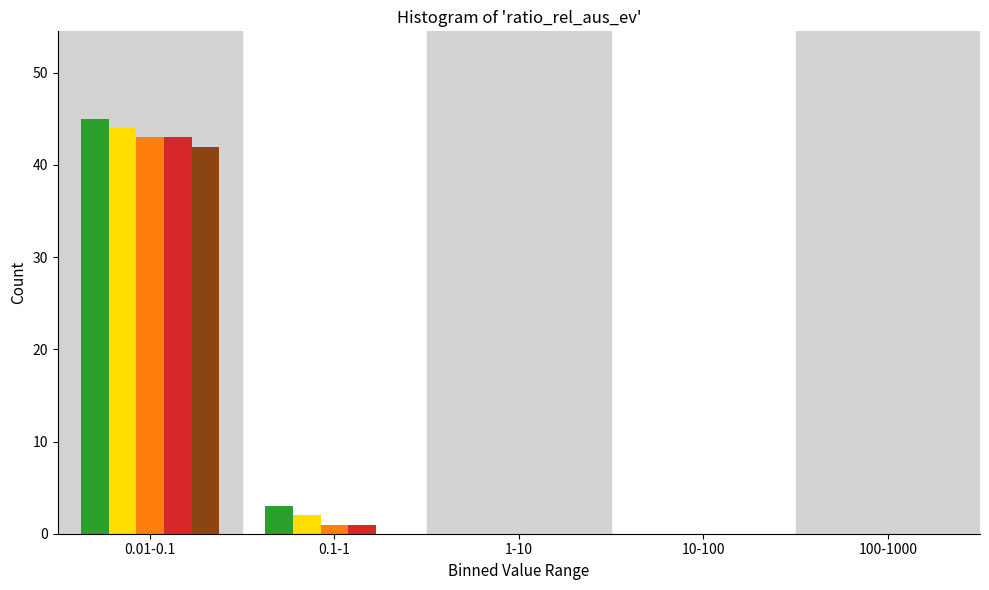

Which label corresponds to the largest value in the chart?

0.01-0.1